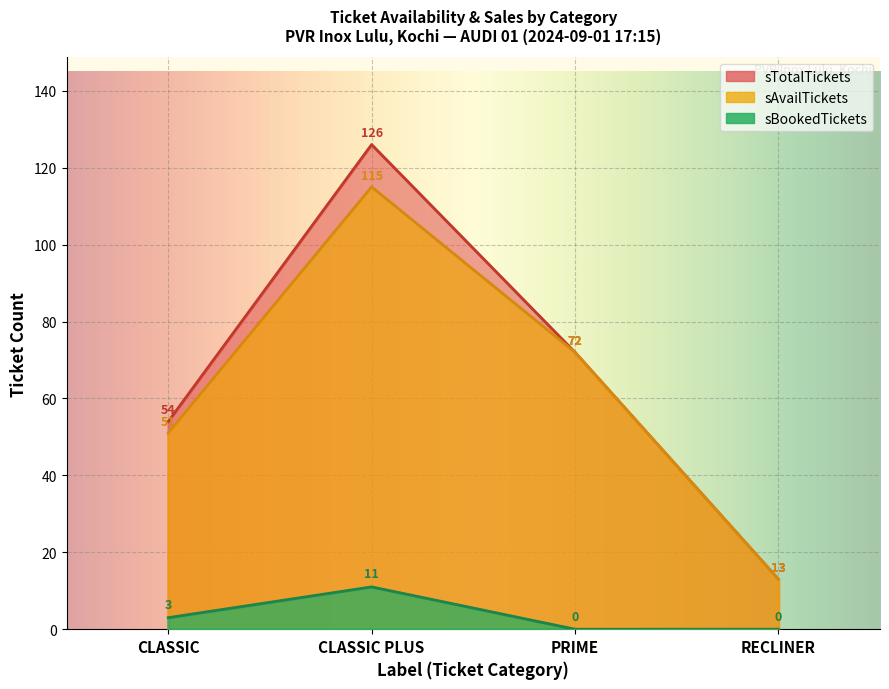

Is the value of sTotalTickets at CLASSIC greater than the value of sAvailTickets at RECLINER?

Yes